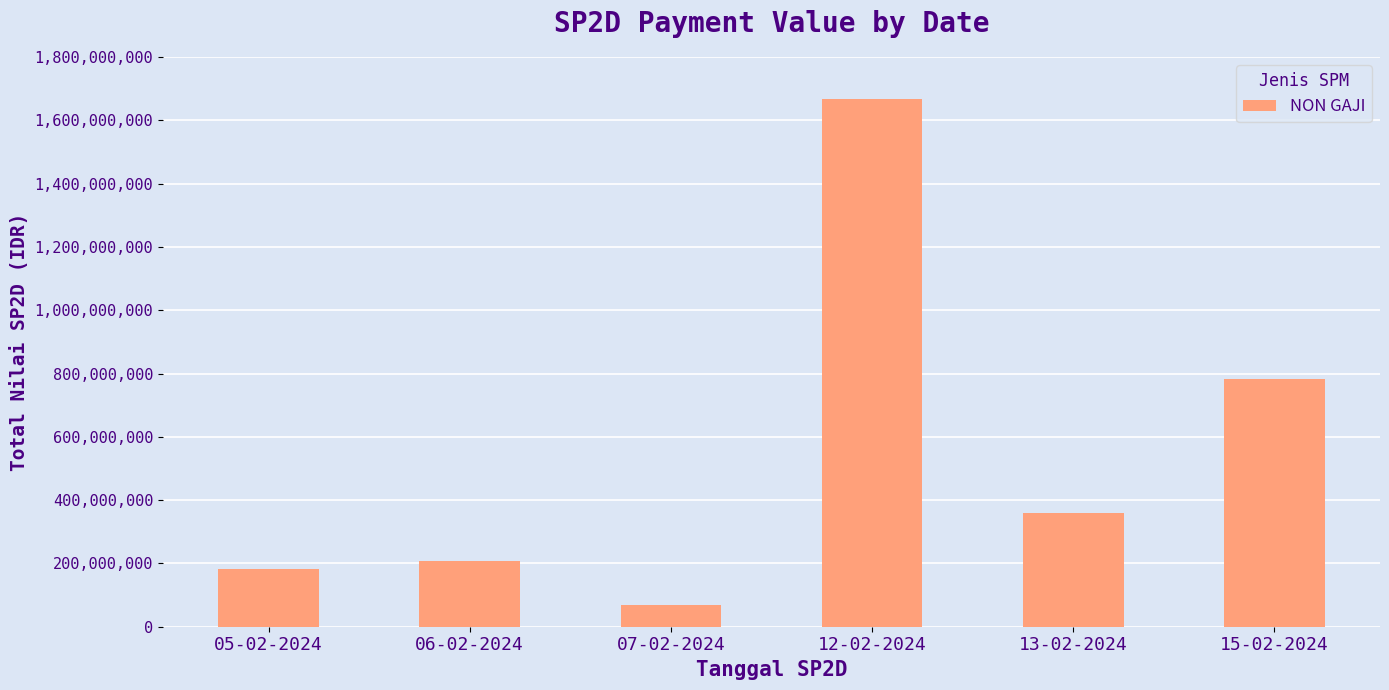

How many values are below 360000000?

3